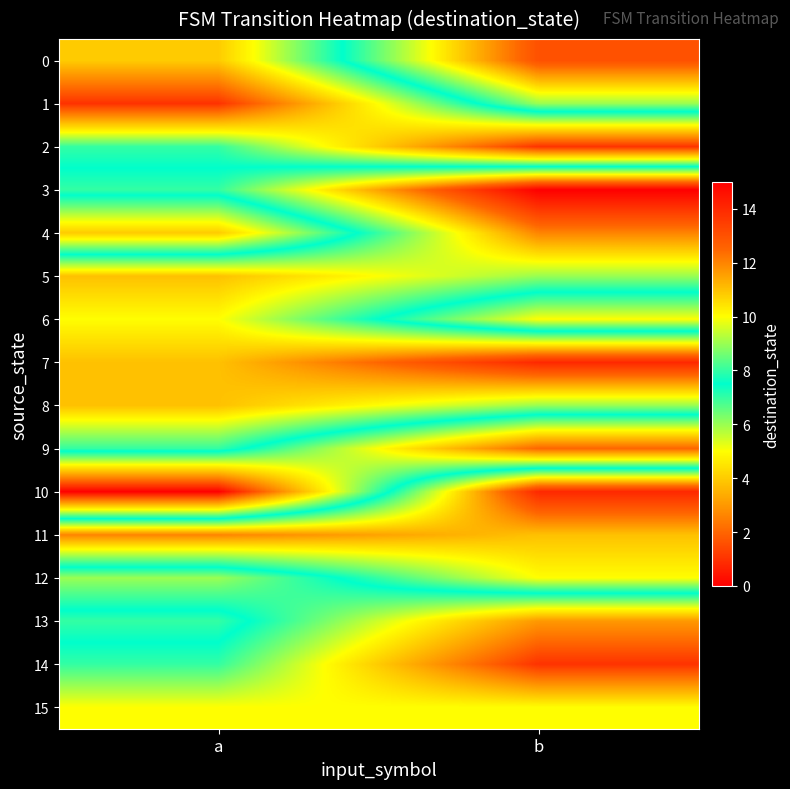

Reading right to left, extract all data points from this chart.

0: b=13	a=4
1: b=9	a=1
2: b=1	a=7
3: b=15	a=8
4: b=12	a=4
5: b=9	a=11
6: b=5	a=10
7: b=14	a=11
8: b=9	a=11
9: b=2	a=8
10: b=14	a=0
11: b=11	a=12
12: b=10	a=6
13: b=3	a=8
14: b=1	a=7
15: b=5	a=5